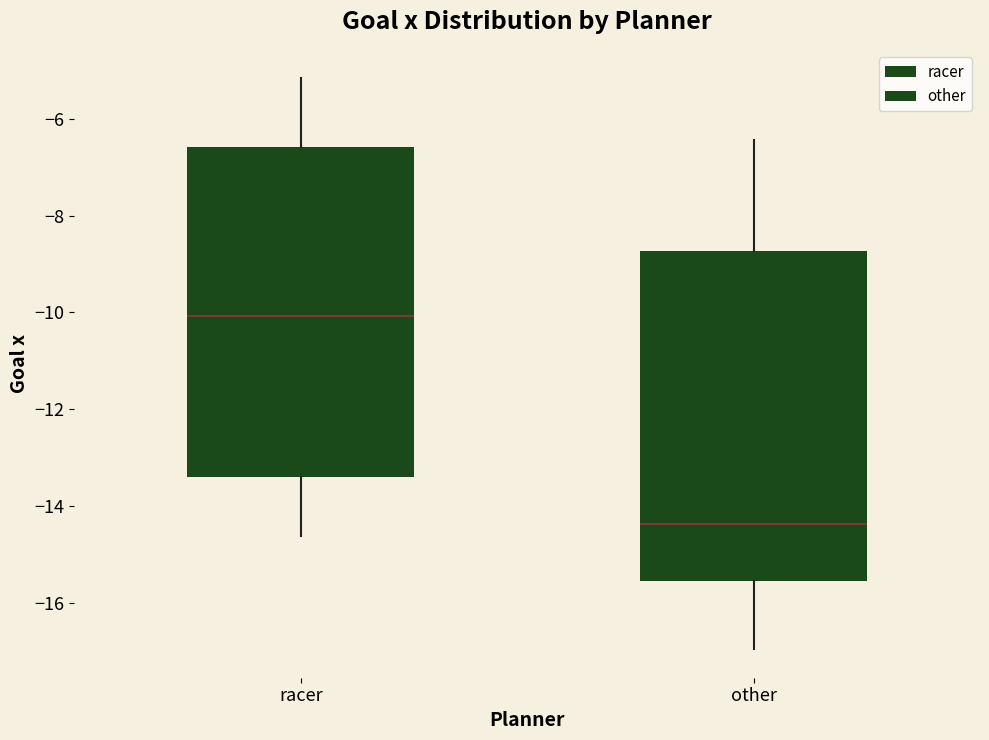

Which box has the lowest median line?

other